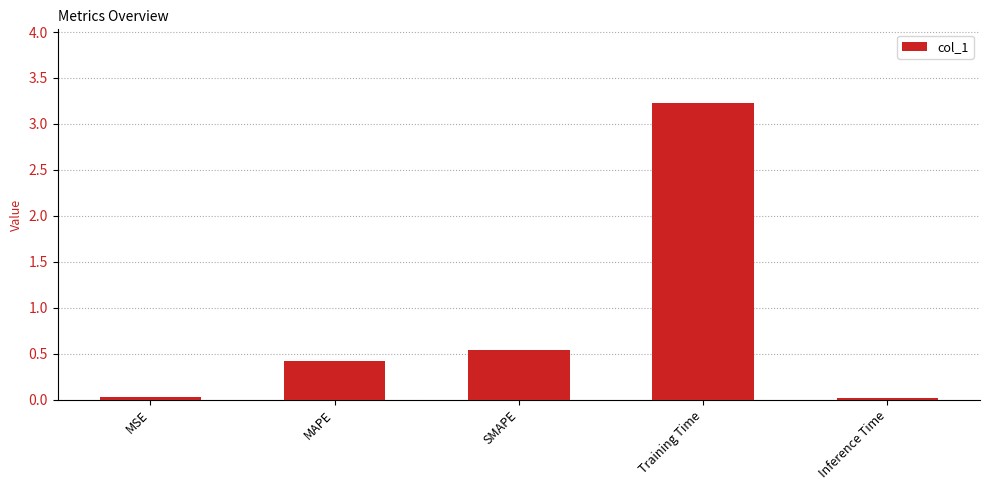

What is the difference between the maximum and second lowest values?

3.2